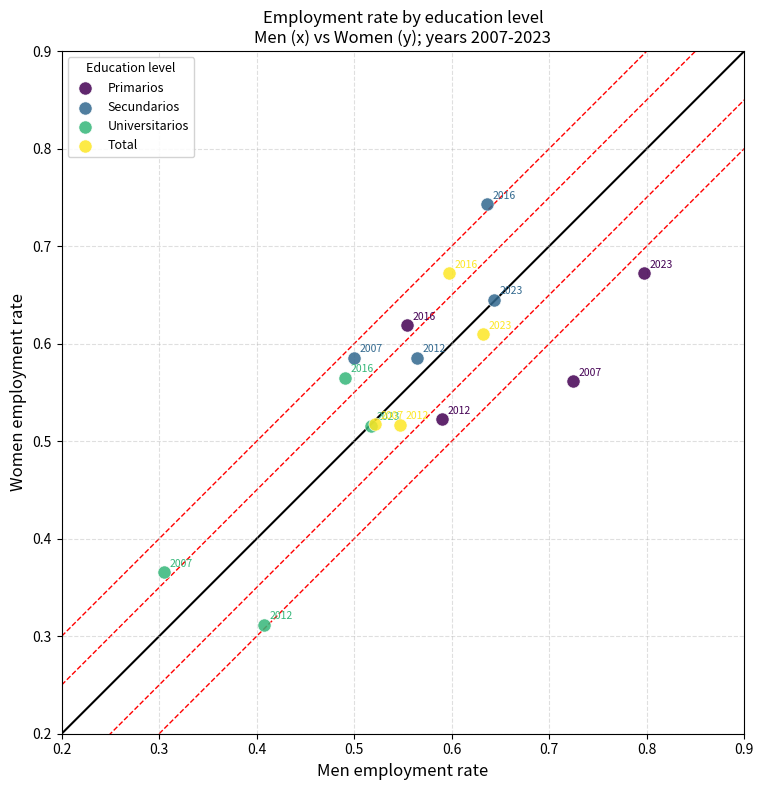

Which series has the widest spread of Y values?

Universitarios